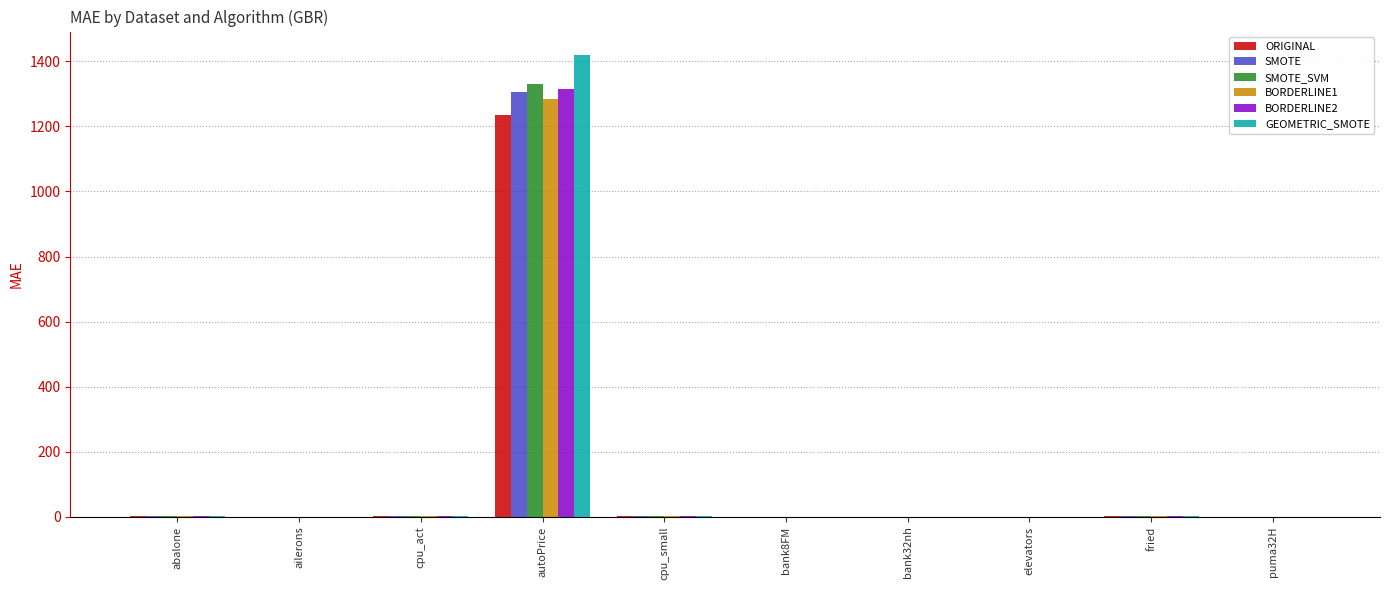

At which category is the sum across all series the highest?

autoPrice